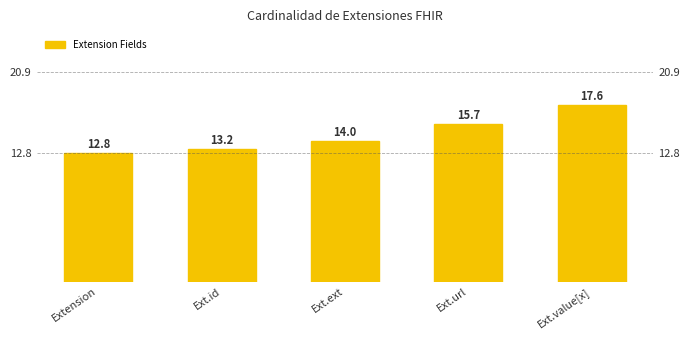

Which has a higher value, Ext.id or Extension?

Ext.id